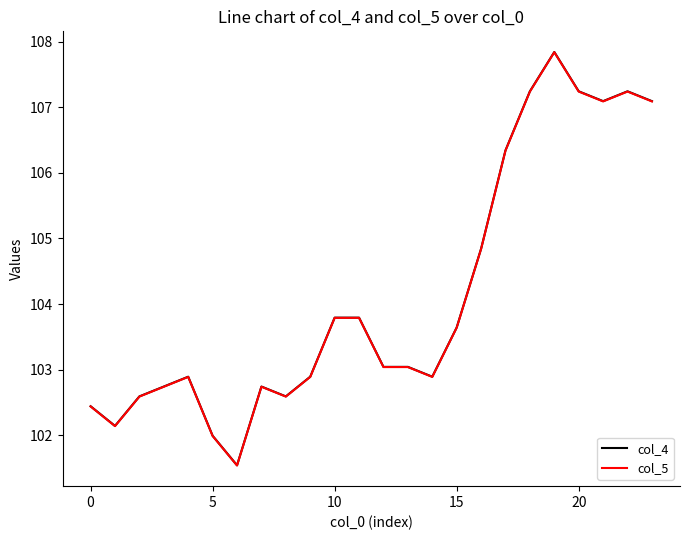

Count the number of data series in this chart.

2